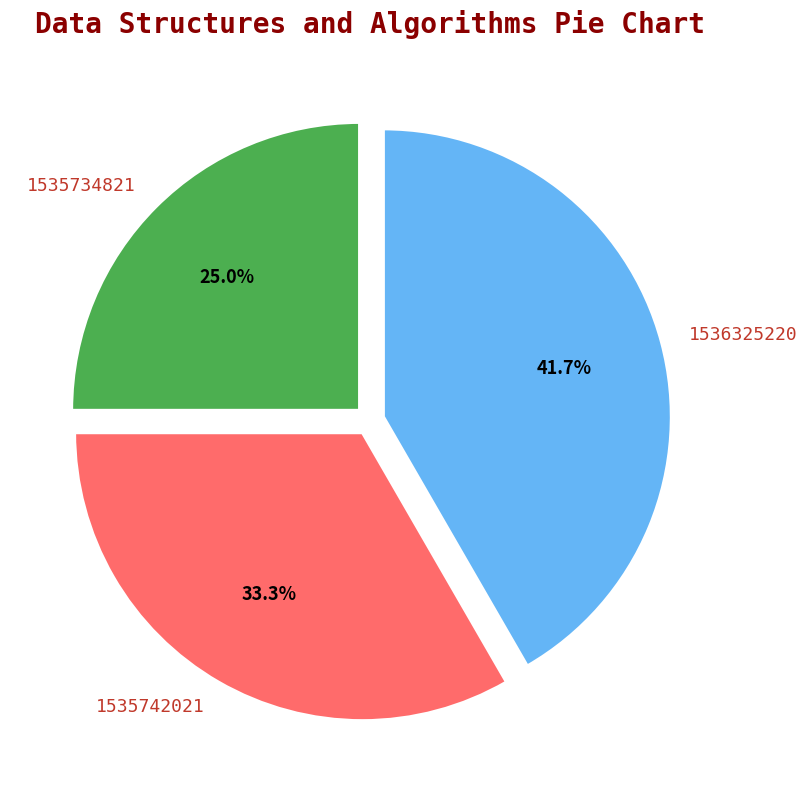

To the nearest percent, what is the combined percentage of 1535734821 and 1535742021?

58%